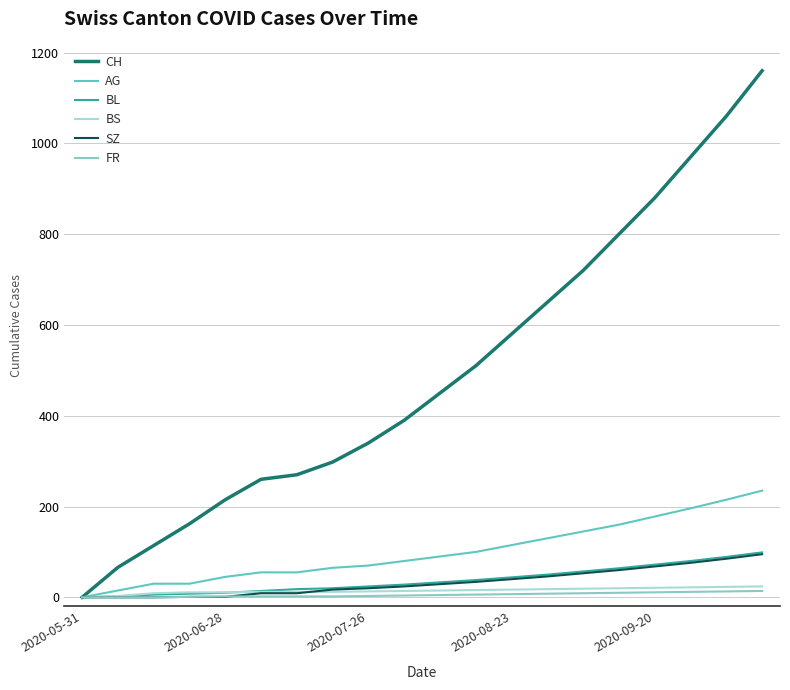

Which series has the widest spread of values?

CH